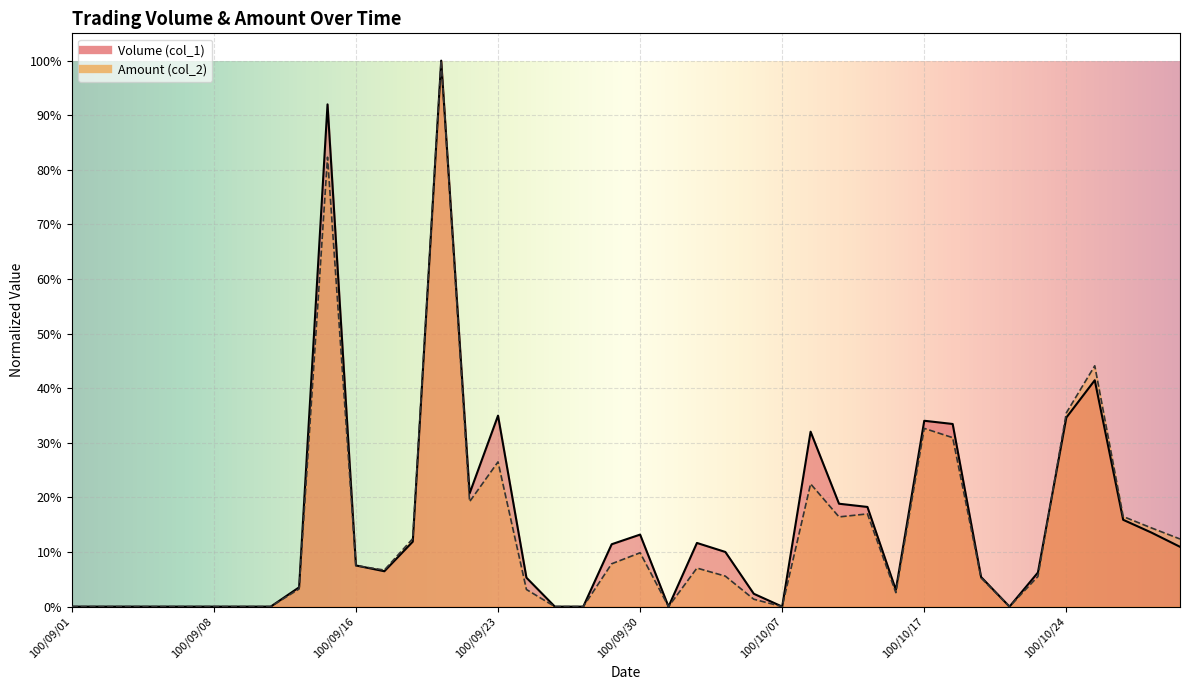

What is the label of the 13th point from the left?

100/09/20